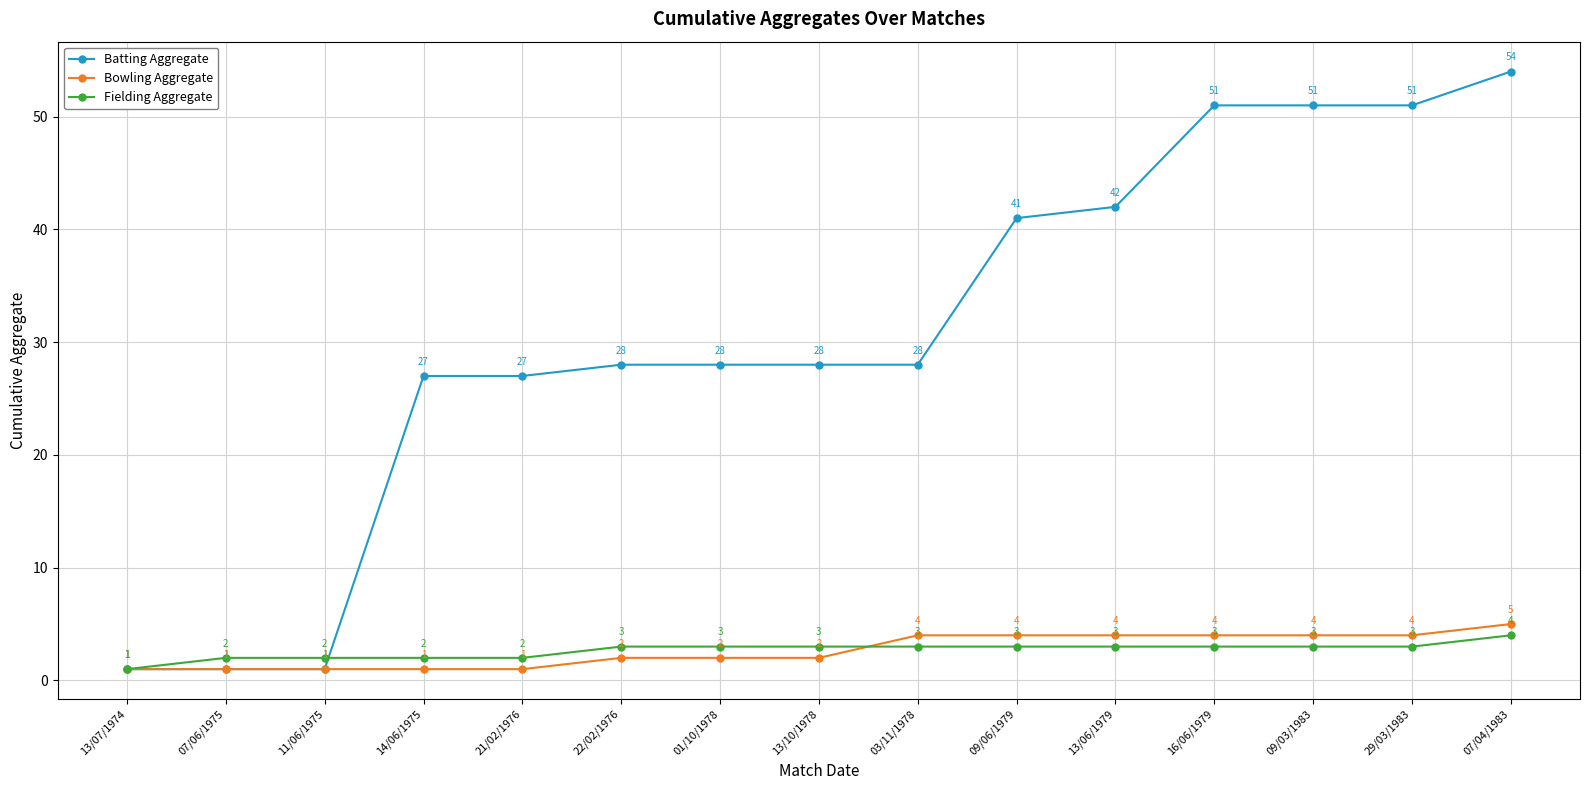

True or false: Bowling Aggregate has more than 2 points higher than both neighbors.

False